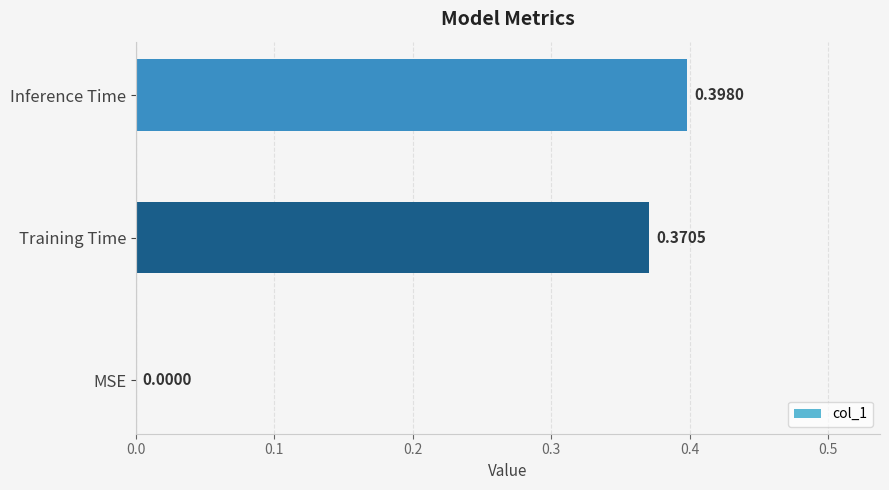

How many values are between 0 and 1?

3